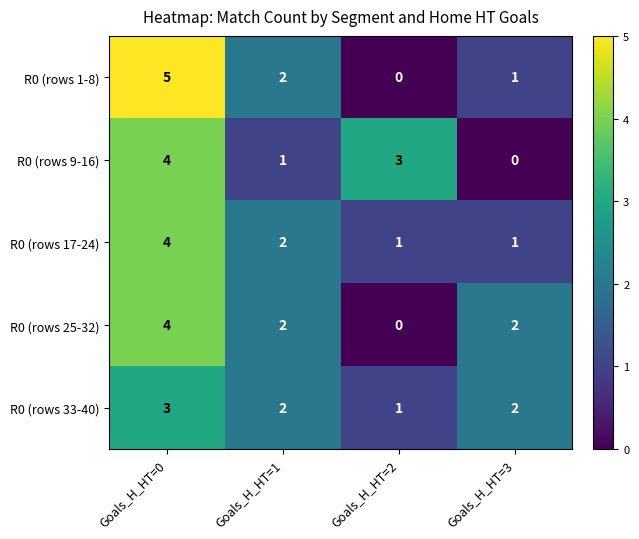

Is it true that R0 (rows 33-40) equals 1 at Goals_H_HT=1?

False